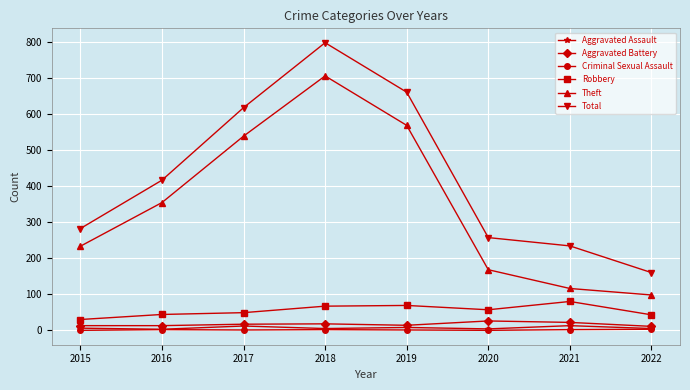

How many interior local peaks does the Theft series have?

1